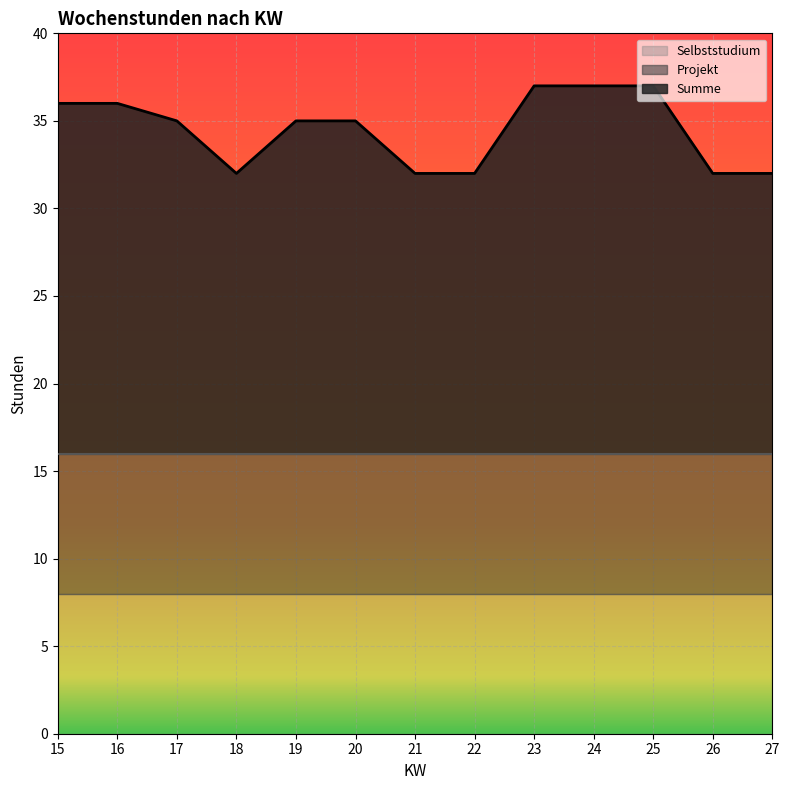

At which label does Summe reach its peak?

23